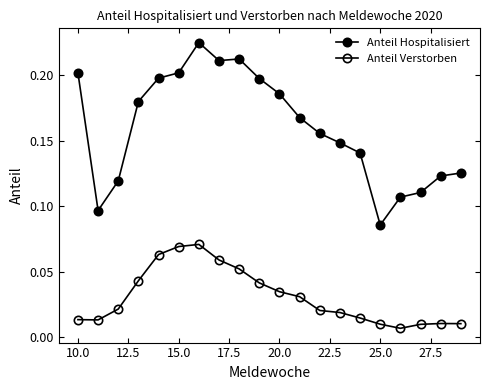

Which series has the widest spread of values?

Anteil Hospitalisiert